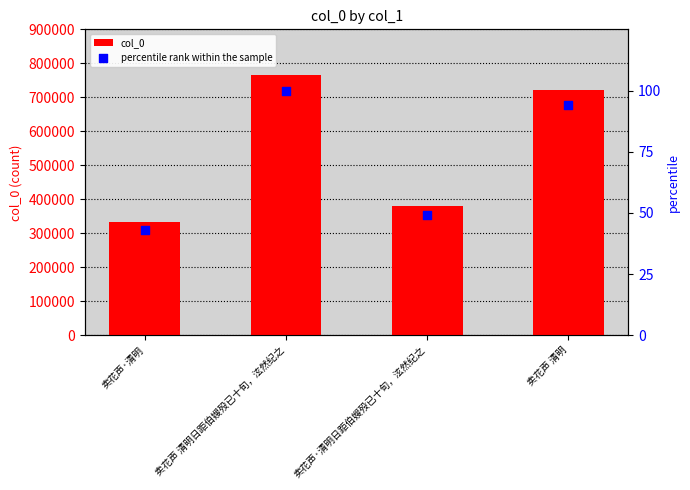

At how many categories does at least one series exceed 228013?

4